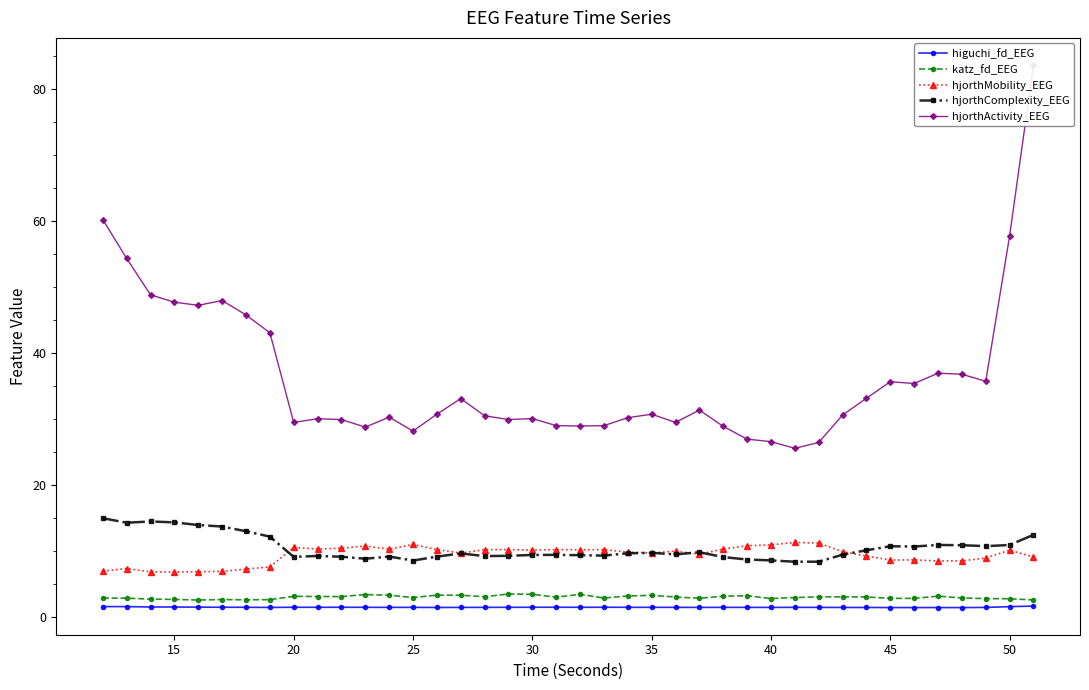

True or false: higuchi_fd_EEG and hjorthMobility_EEG cross at least once.

False